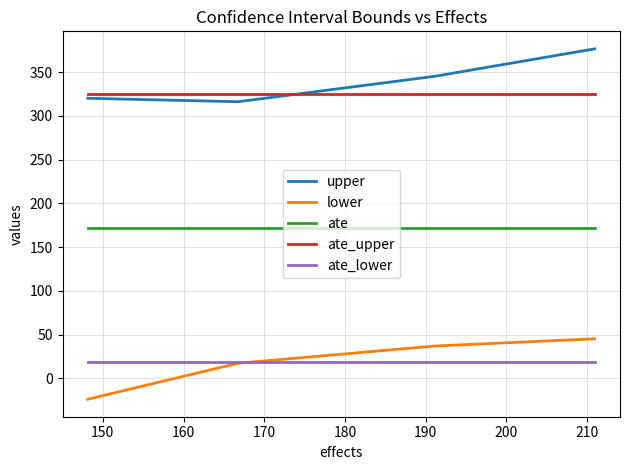

Does the chart display data point markers on the line(s)?

No